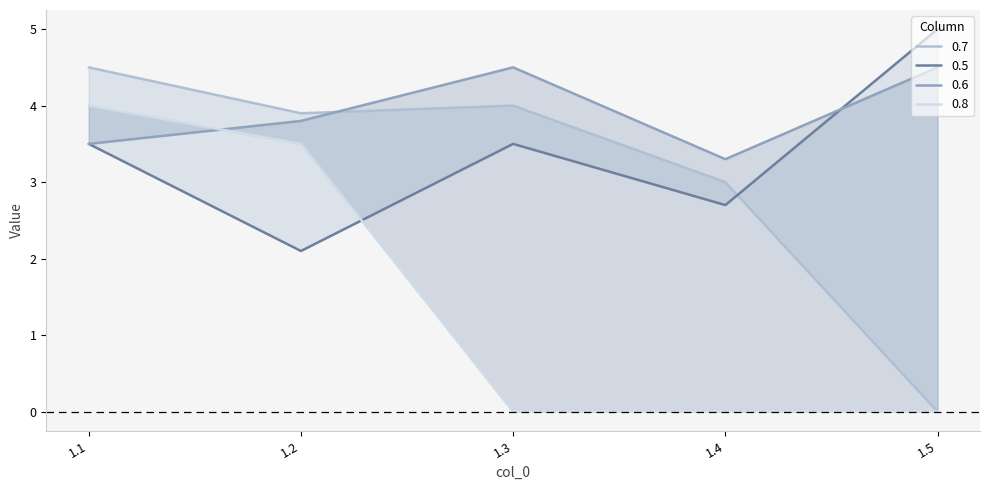

The value of 0.7 at 1.1 is 4.5. True or false?

True